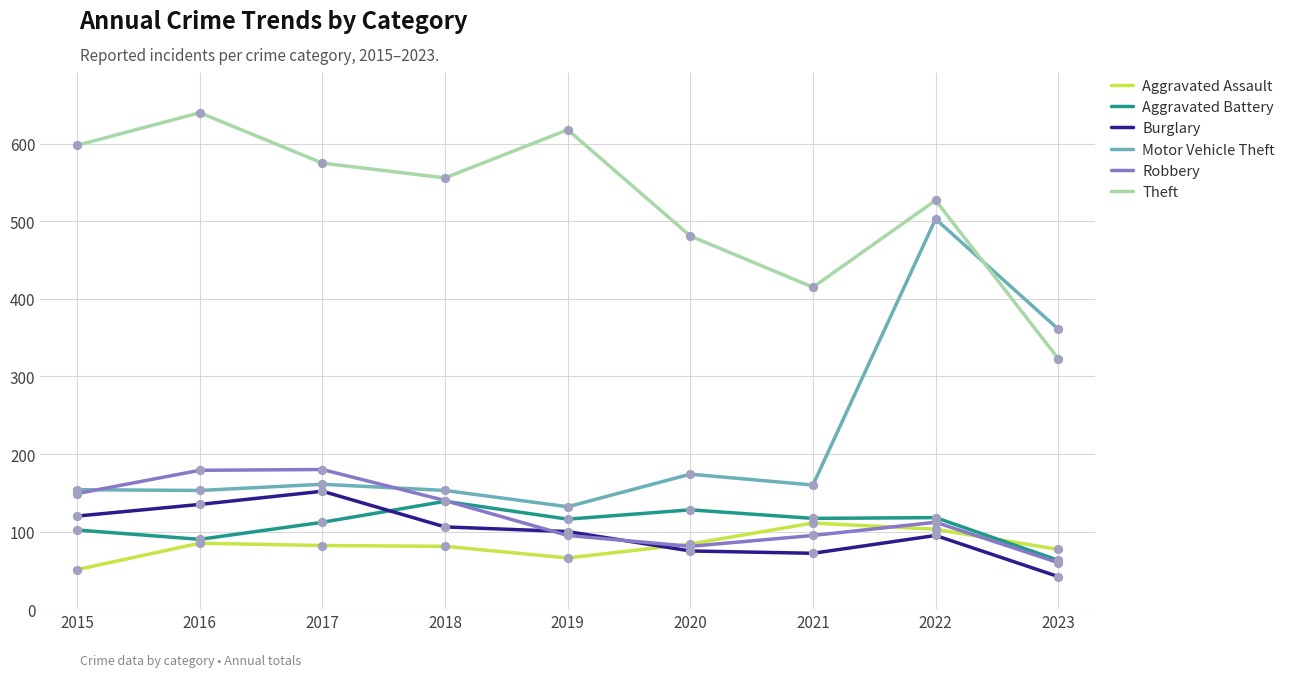

What is the total value across all series at 2021?

970